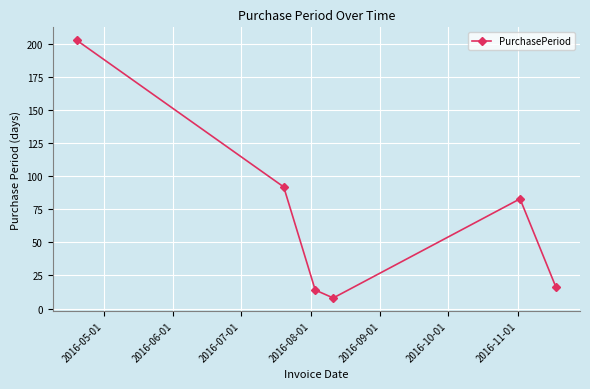

What is the maximum value shown in the chart?

203